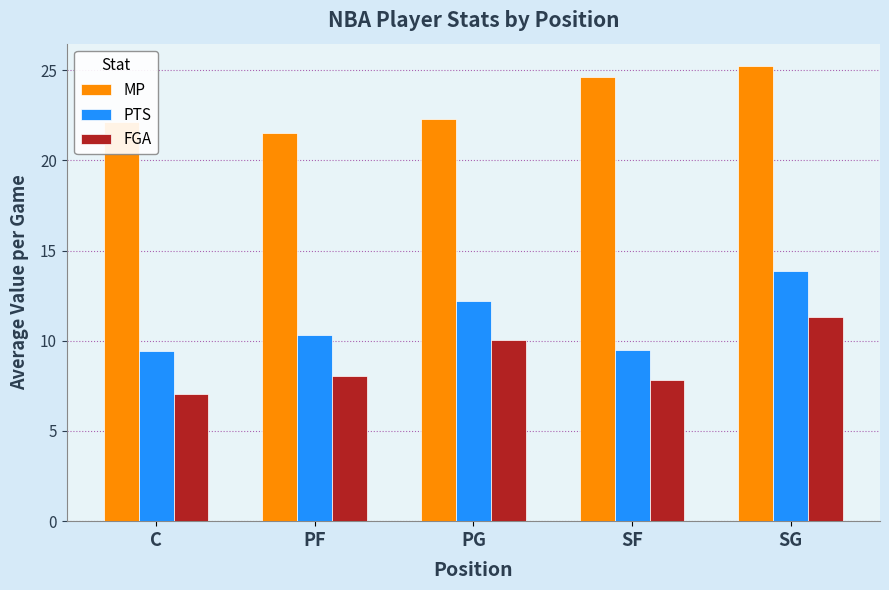

Which label corresponds to the largest value in the chart?

SG